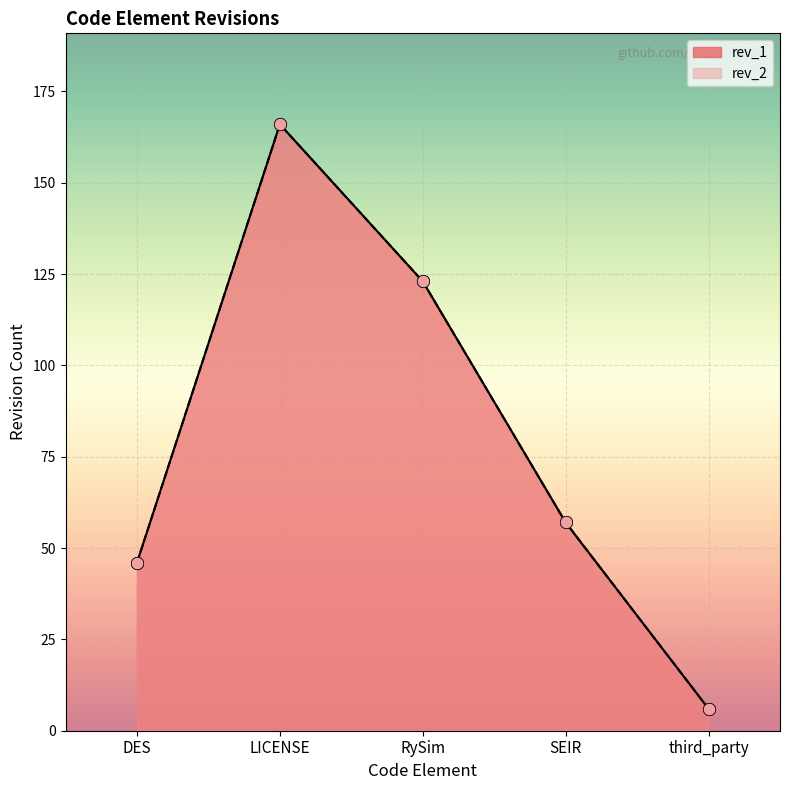

Which series reaches the minimum Y coordinate?

rev_2